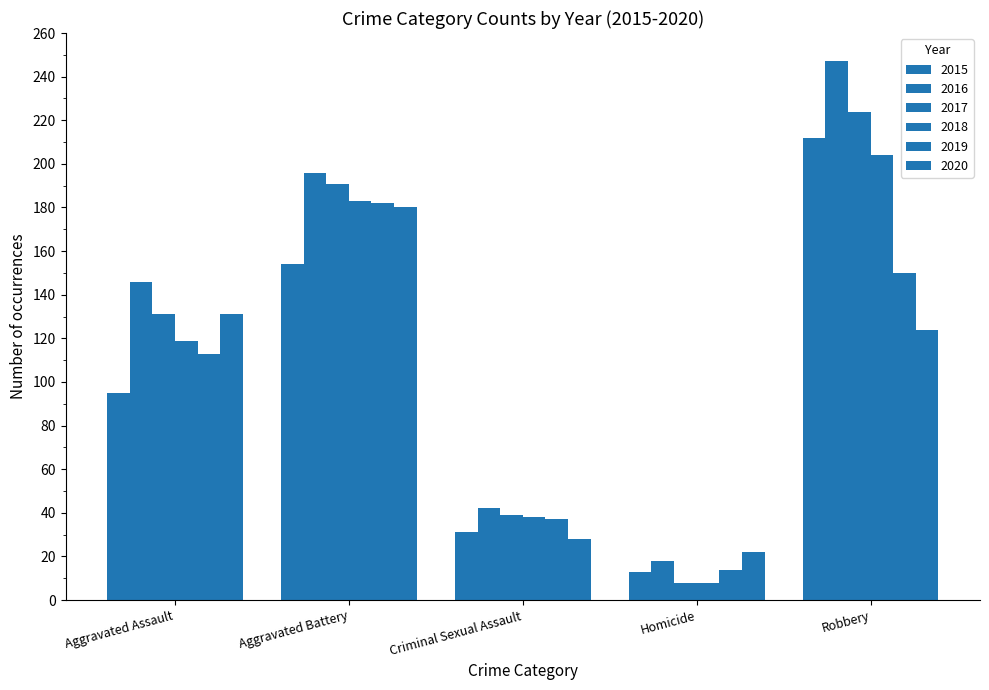

How many 2018 values are between 38 and 183?

3